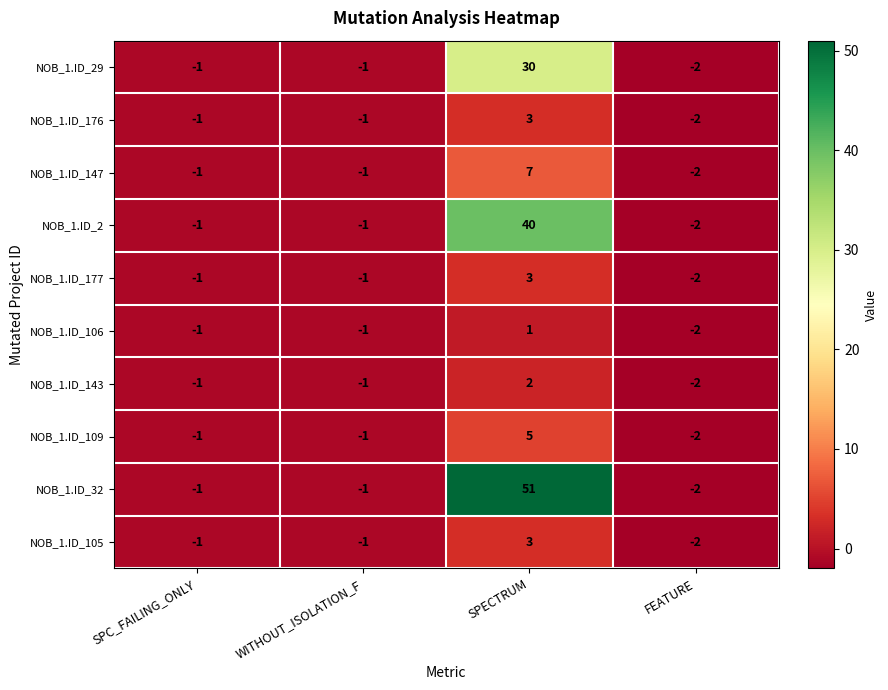

How many values in the NOB_1.ID_109 series are below -1?

1